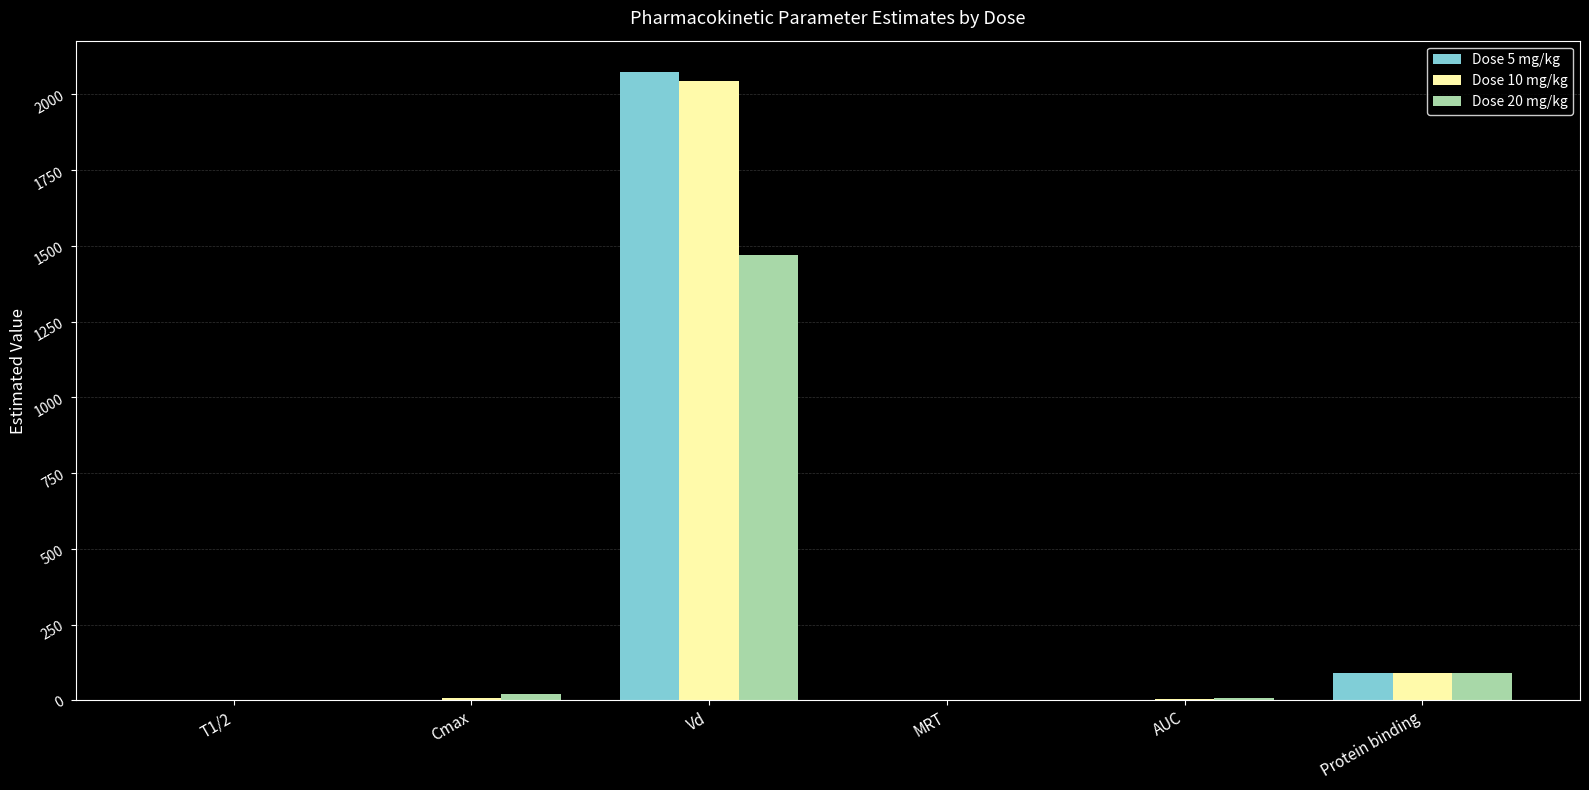

What are all the series names shown in the legend?

Dose 5 mg/kg, Dose 10 mg/kg, Dose 20 mg/kg